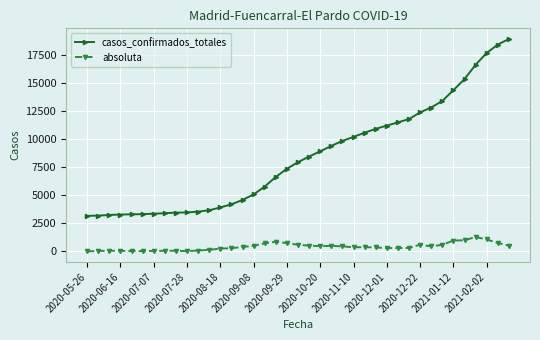

True or false: casos_confirmados_totales and absoluta intersect in this chart.

False